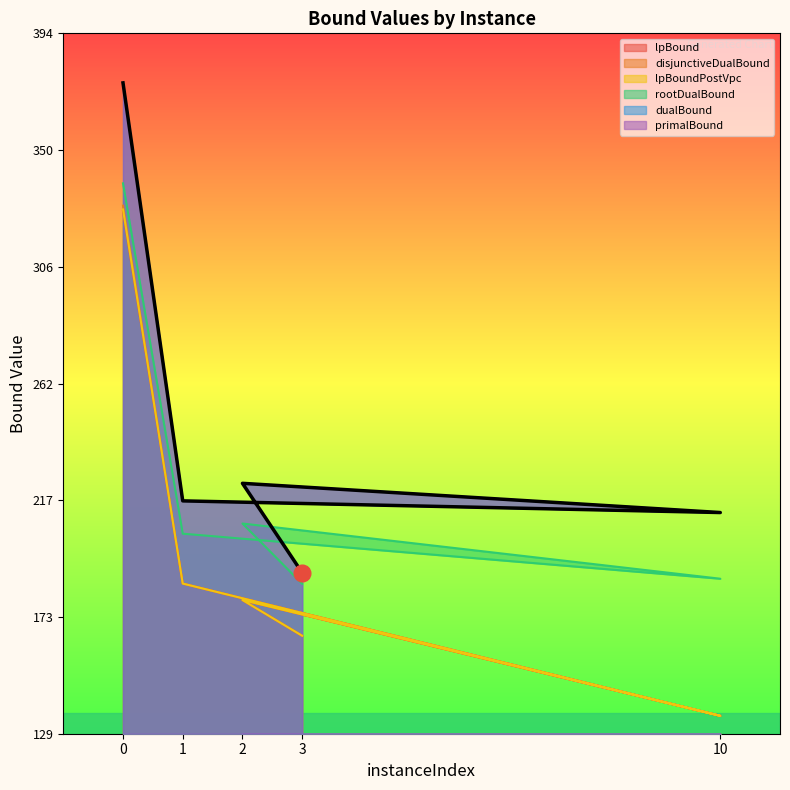

Which series has the largest total across all categories?

primalBound